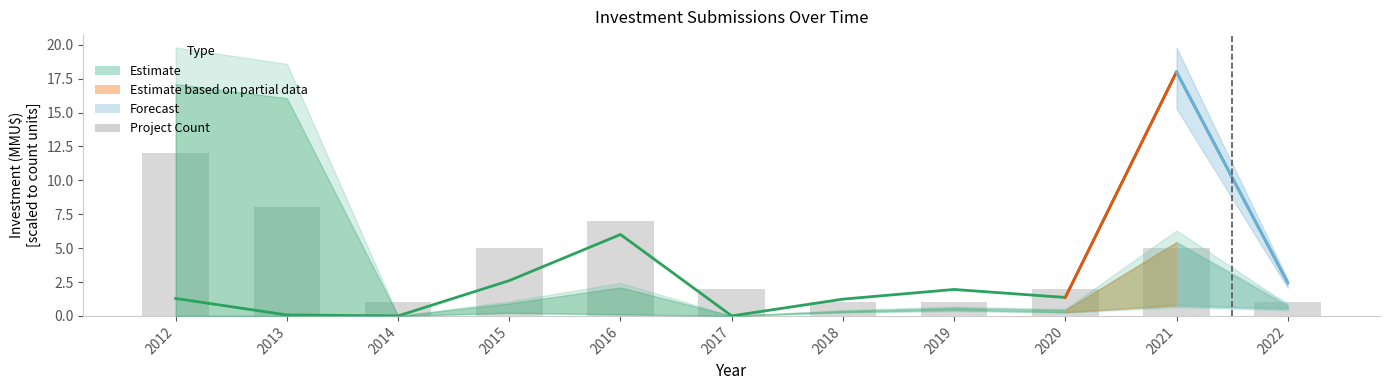

Where does the data first go above 2?

2012